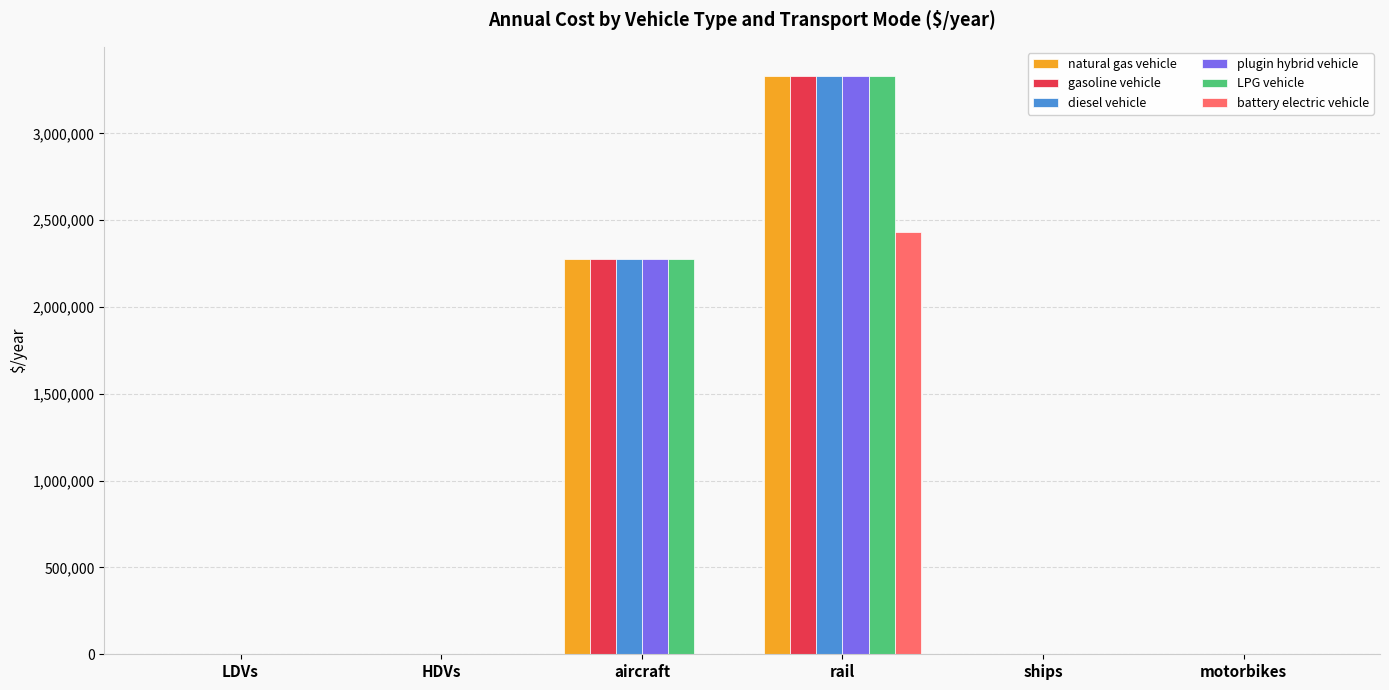

Which label corresponds to the largest value in the chart?

rail